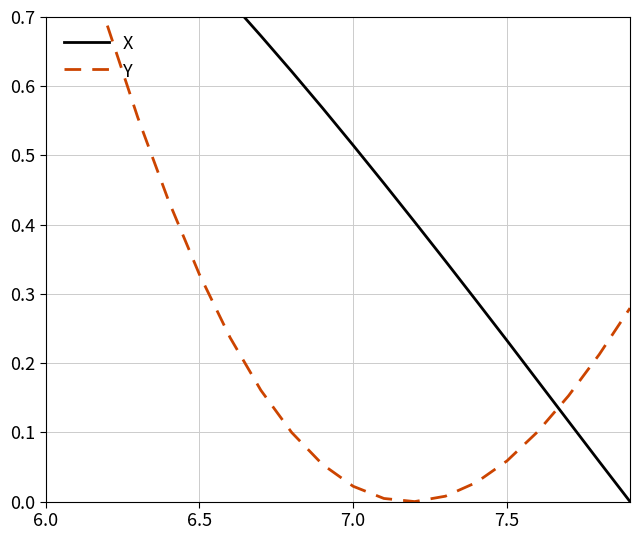

True or false: X has more than 1 points higher than both neighbors.

False